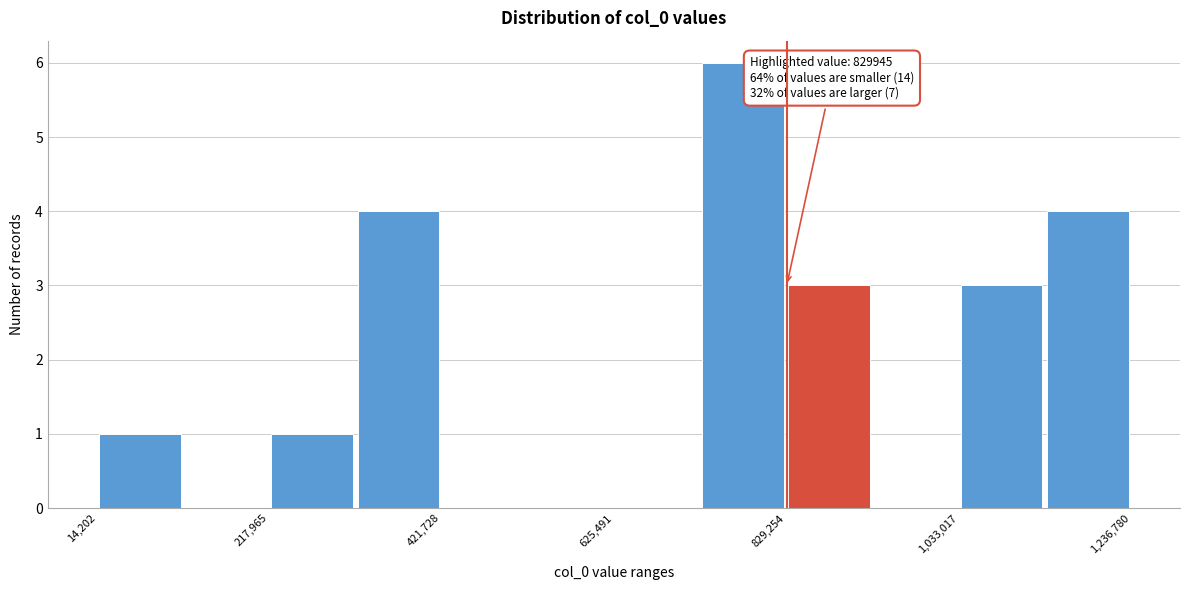

Read against the x-axis, roughly where is the centre of the tallest bar?

800000